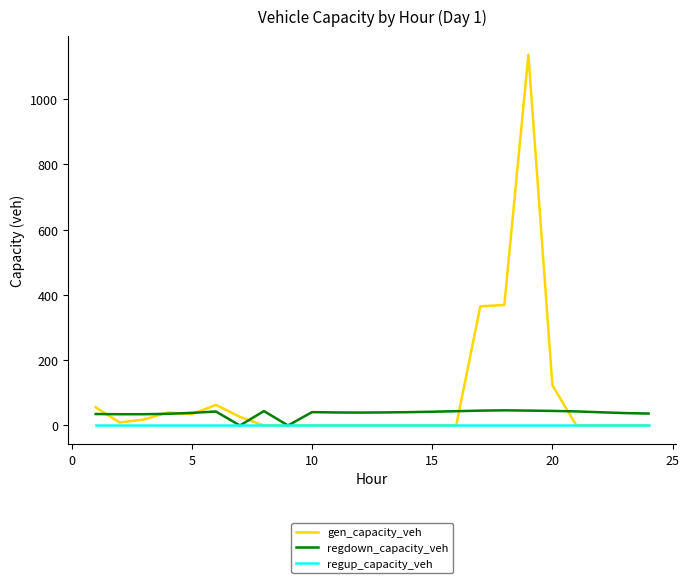

What is the maximum value shown in the chart?

1136.3